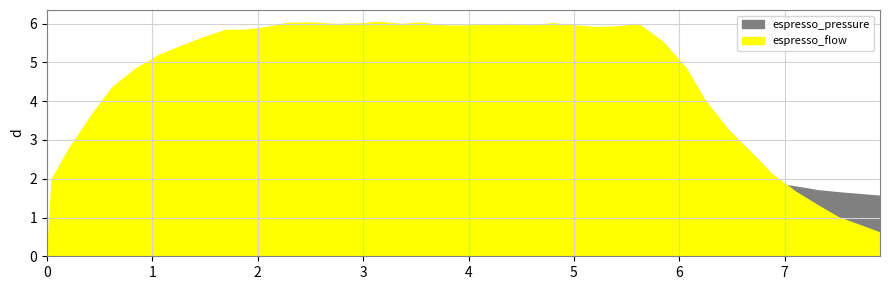

Where do espresso_pressure and espresso_flow first cross each other?

34 and 35